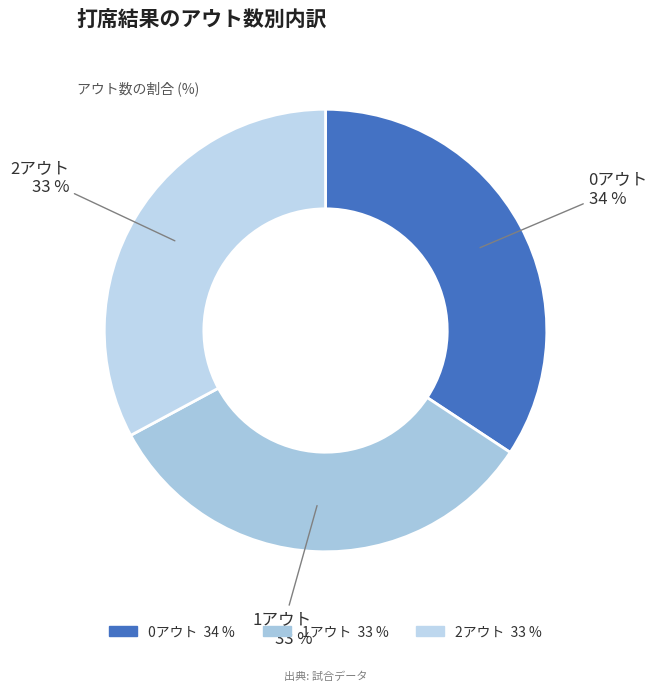

To the nearest percent, what portion does 1アウト represent?

33%